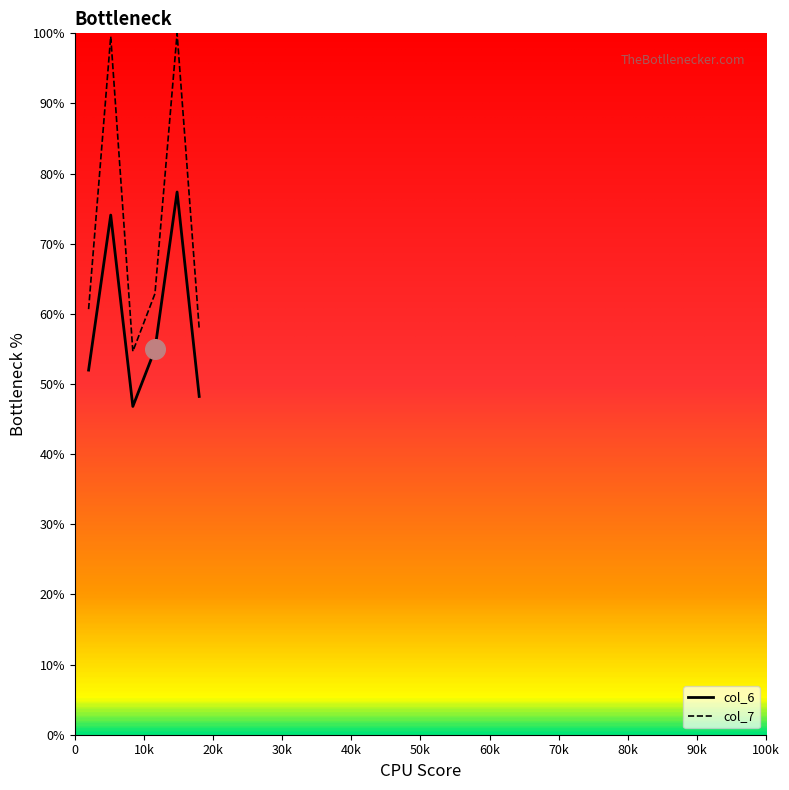

Which series has the largest total across all categories?

col_7